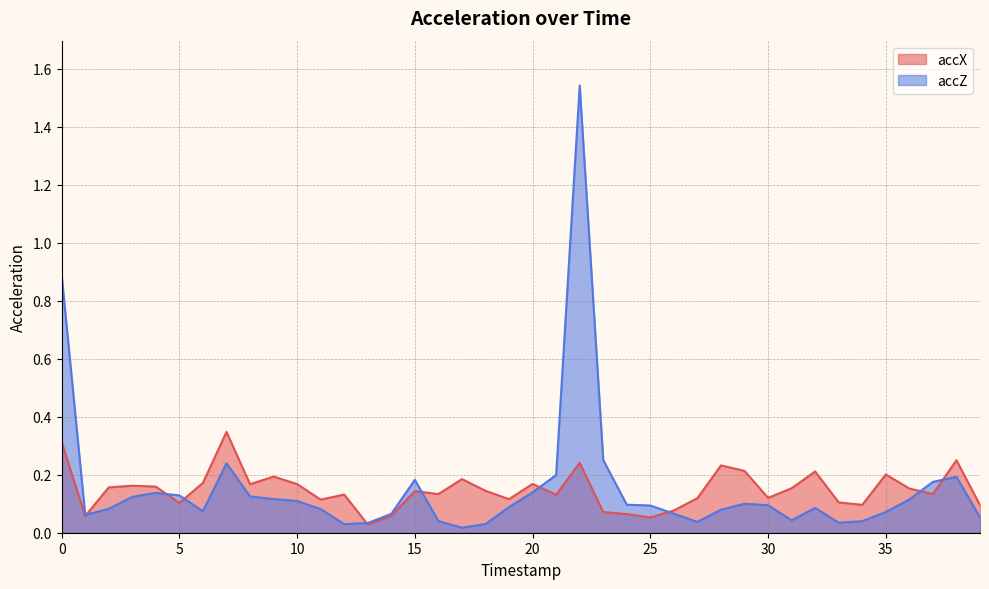

What is the difference between the maximum and minimum values in the accX series?

0.3